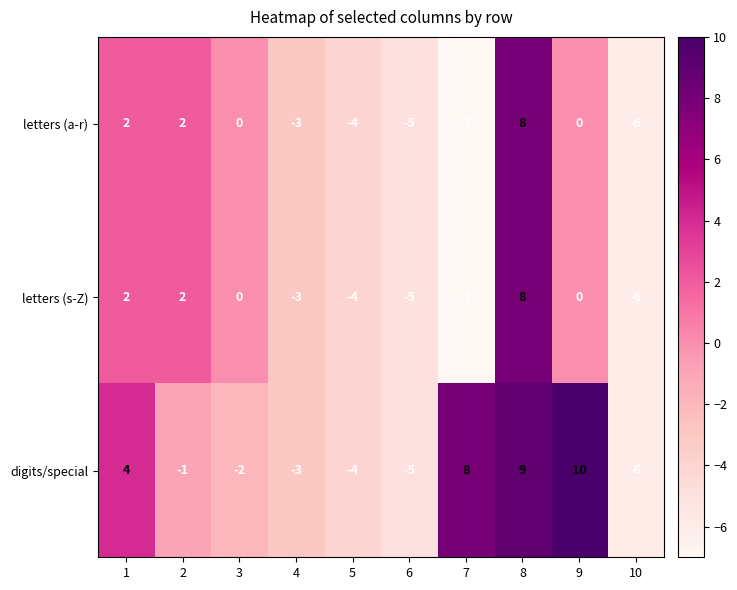

What is the difference between the second highest and second lowest values in the digits/special series?

14